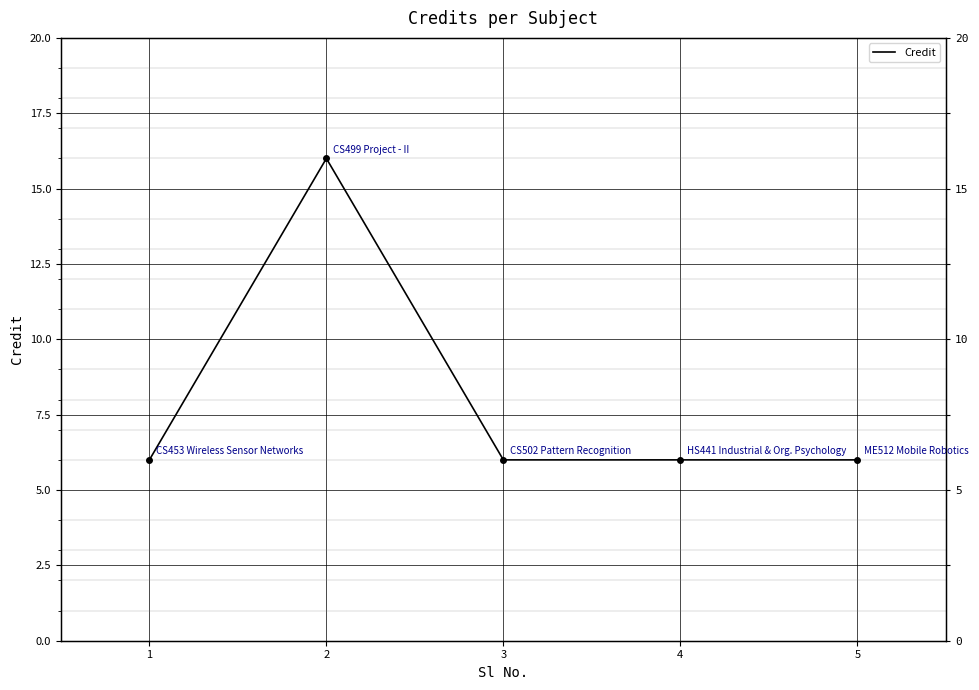

What is the sum of all values?

40